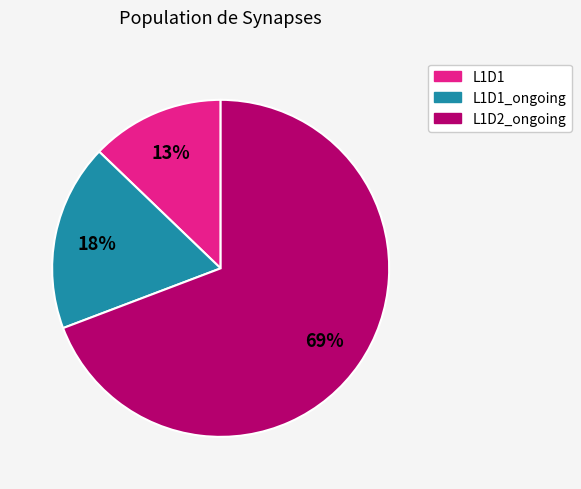

Is there any slice that represents more than half of the pie?

Yes